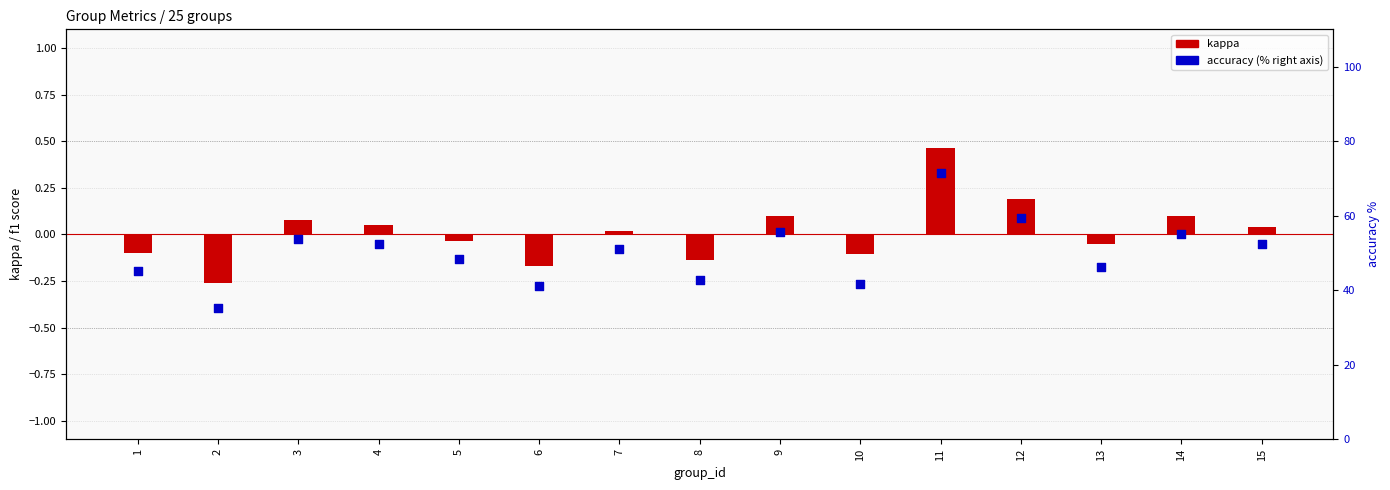

At how many categories does at least one series exceed 31?

15